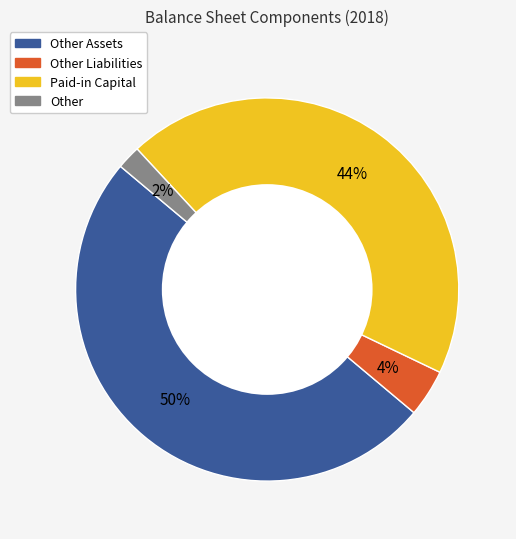

To the nearest percent, what is the difference between the largest and smallest slice percentages?

48%